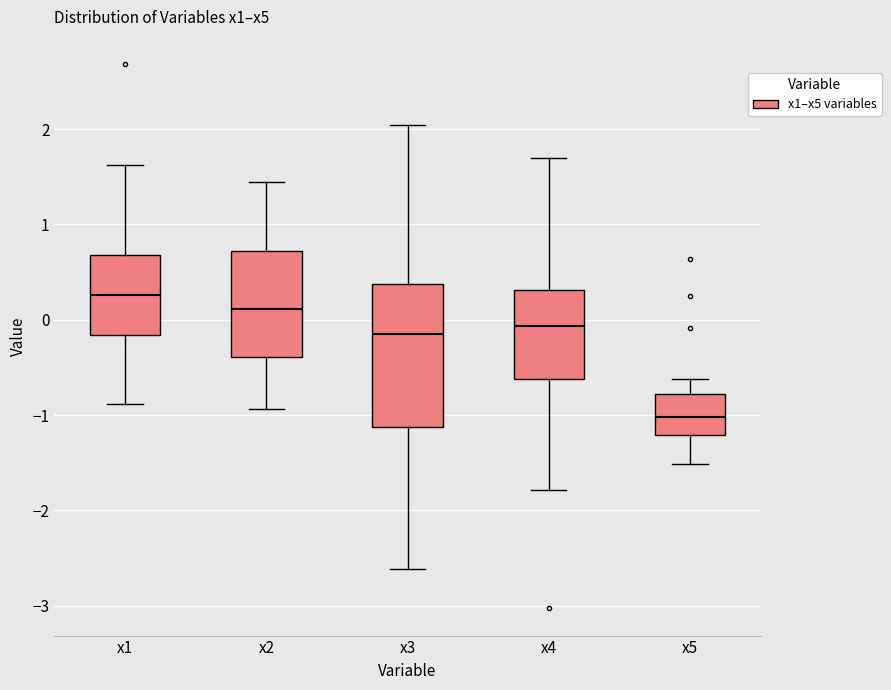

Which box has the highest median line?

x1